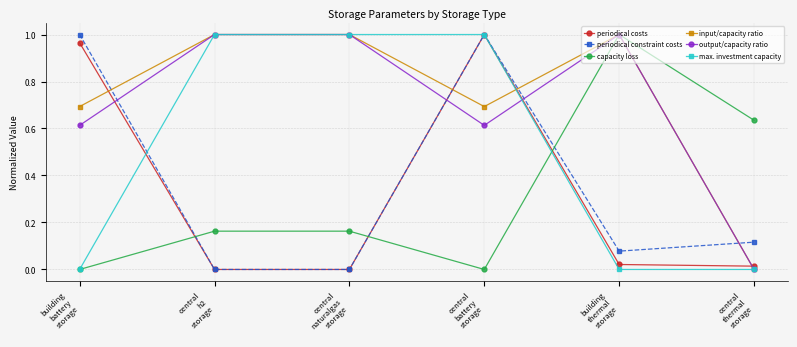

At which category does output/capacity ratio reach its first local valley?

central
battery
storage